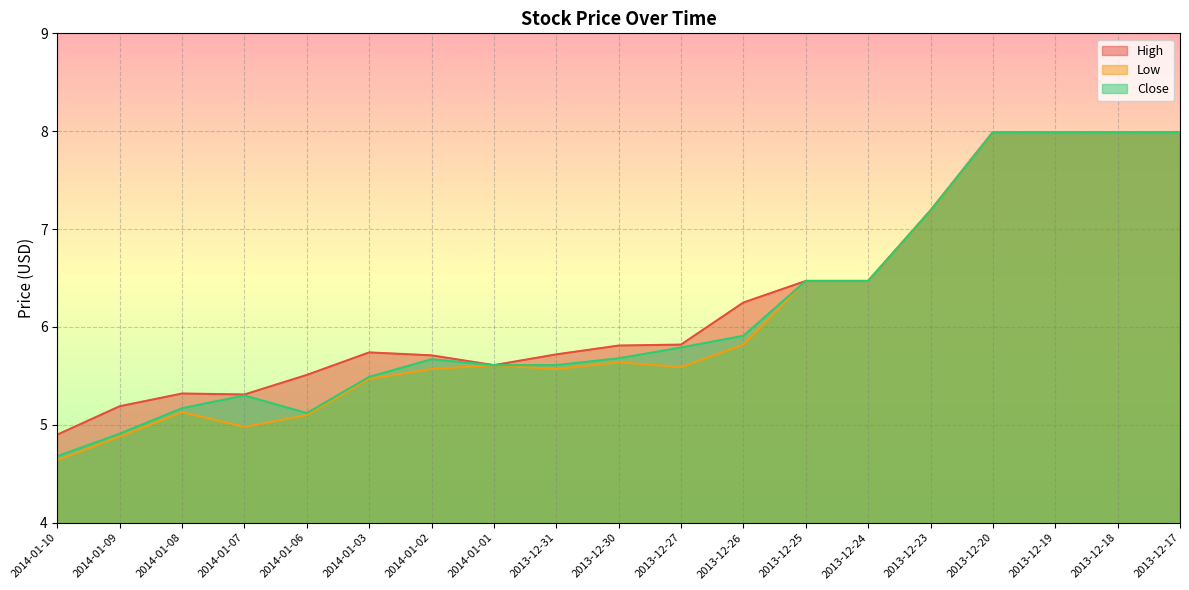

The High series shows 8.0 at 2013-12-18. True or false?

True